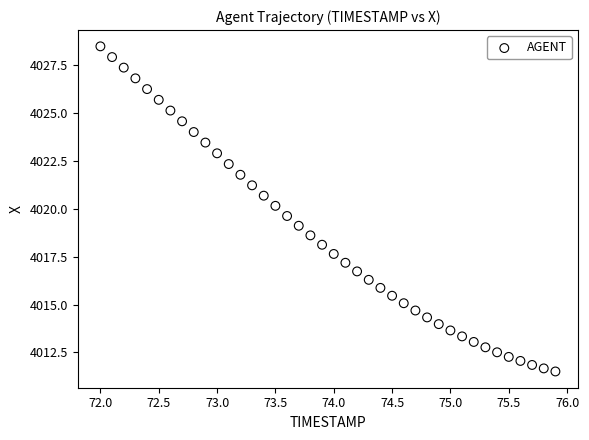

What is the range of Y values (max minus min)?

17.0